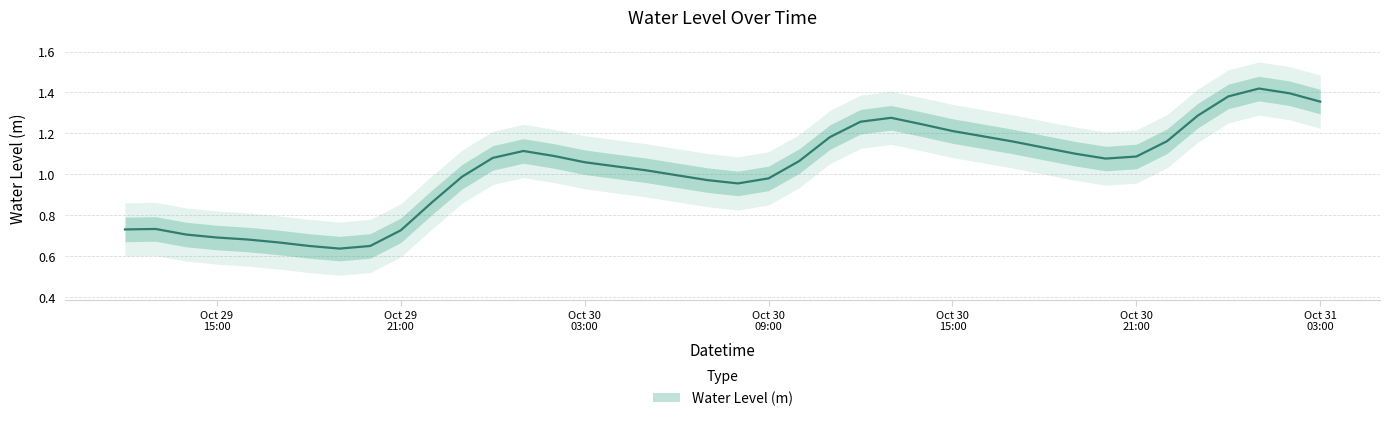

What is the label of the 21st point from the right?

2024-10-30 07:00:00